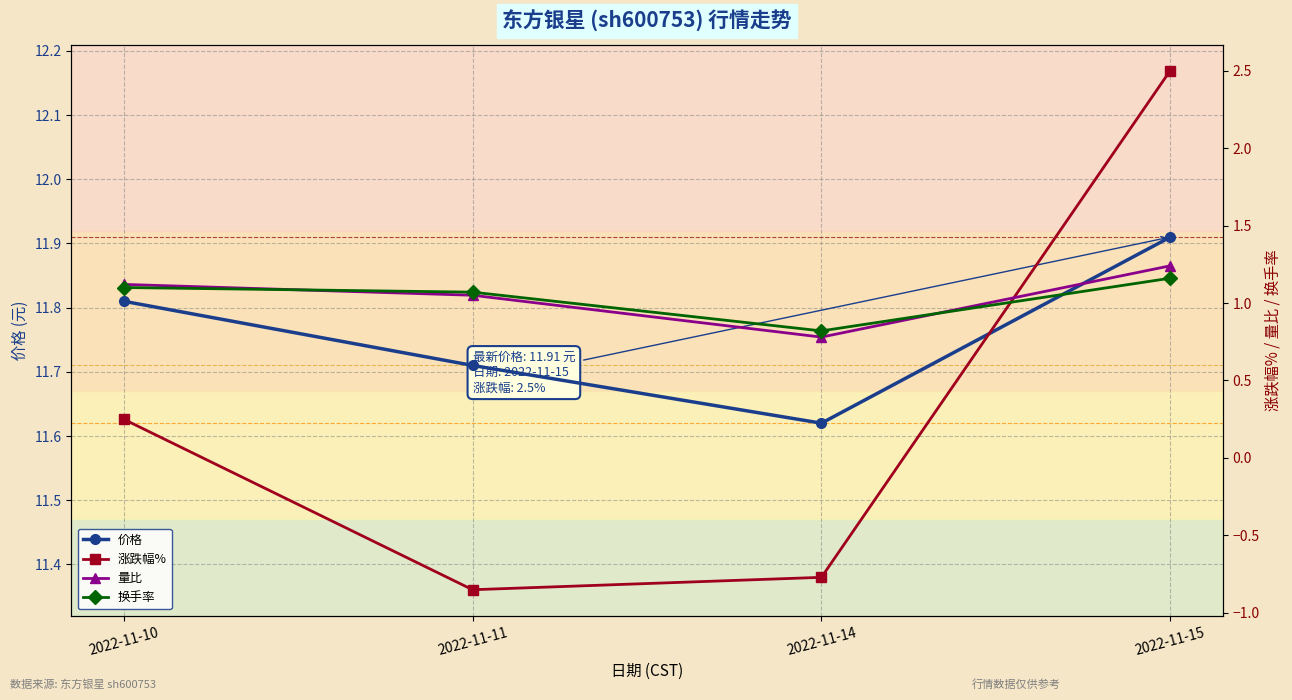

Which series has the largest range (max minus min)?

涨跌幅%